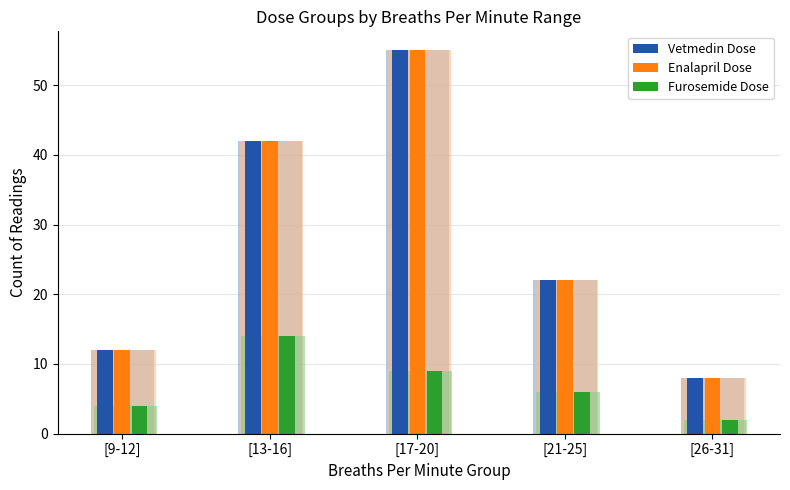

Where does the Enalapril Dose series first go above 22?

[13-16]